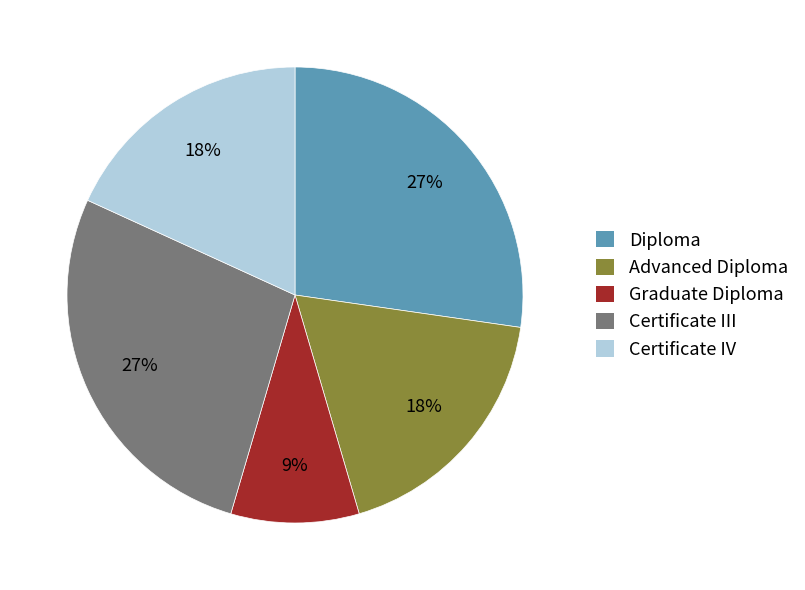

To the nearest percent, what is the average slice percentage?

20%